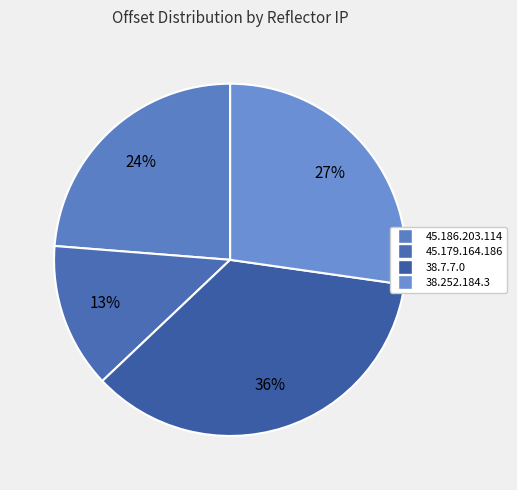

Count the number of slices in the pie.

4